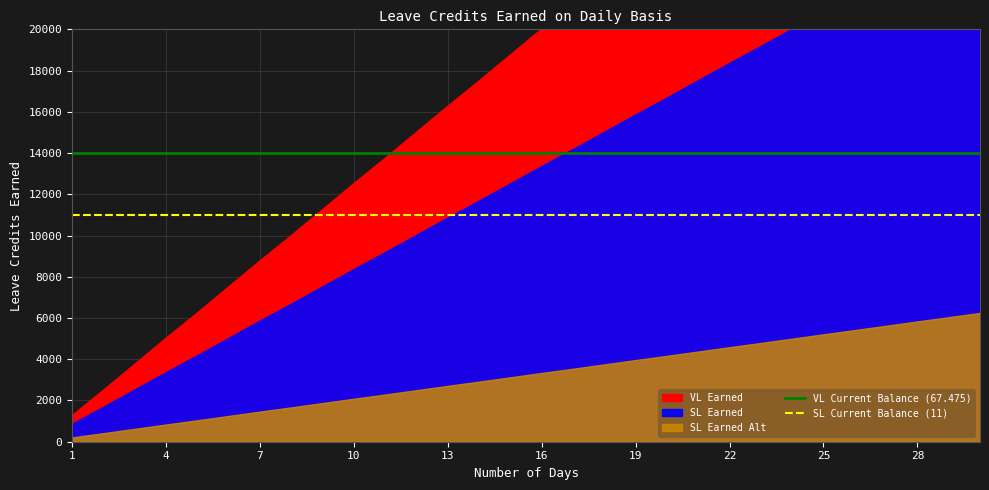

What is the lowest value of the SL Current Balance (11) series?

11000